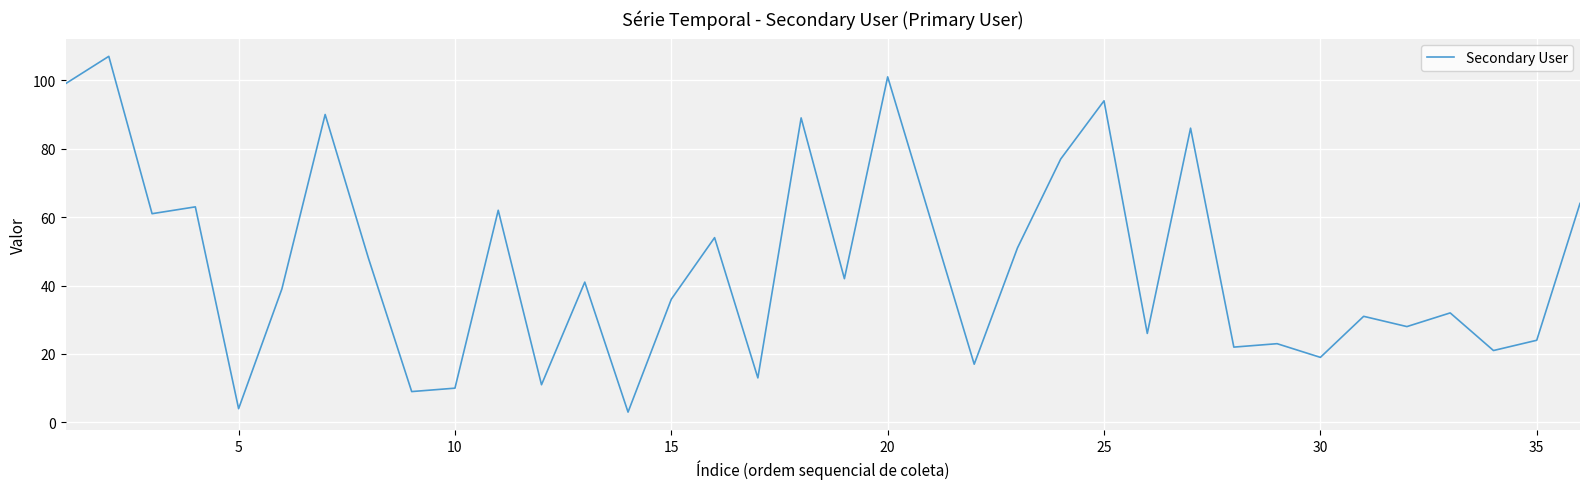

What is the maximum value shown in the chart?

107